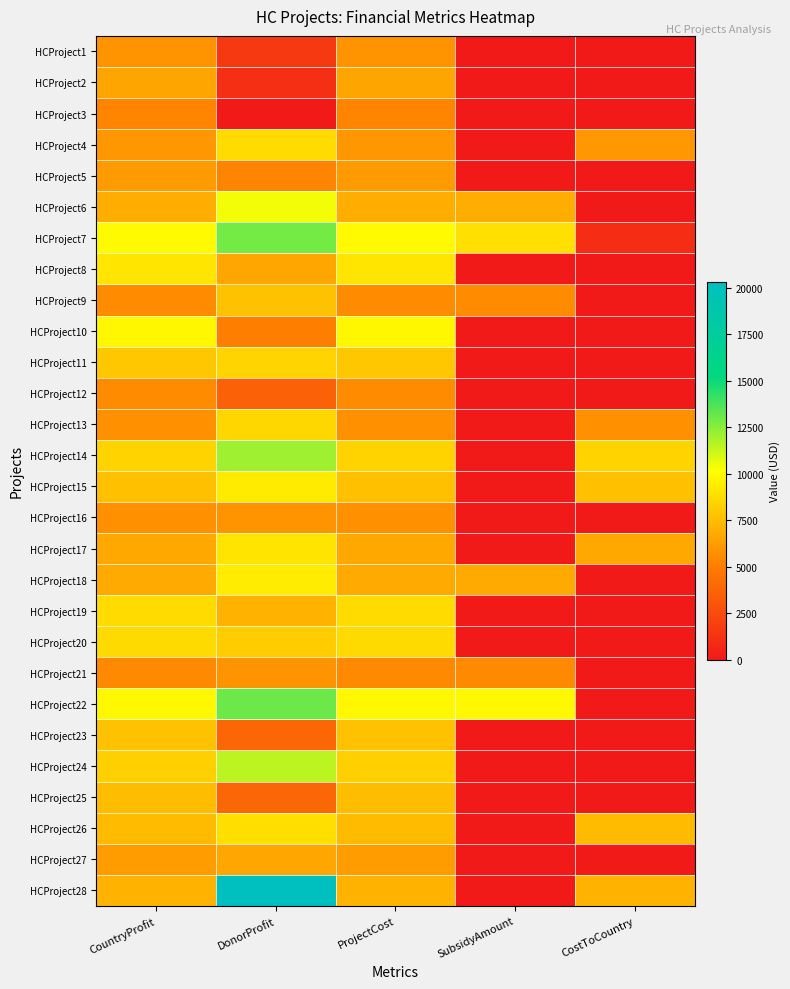

At which category does the chart reach its peak across all series?

DonorProfit